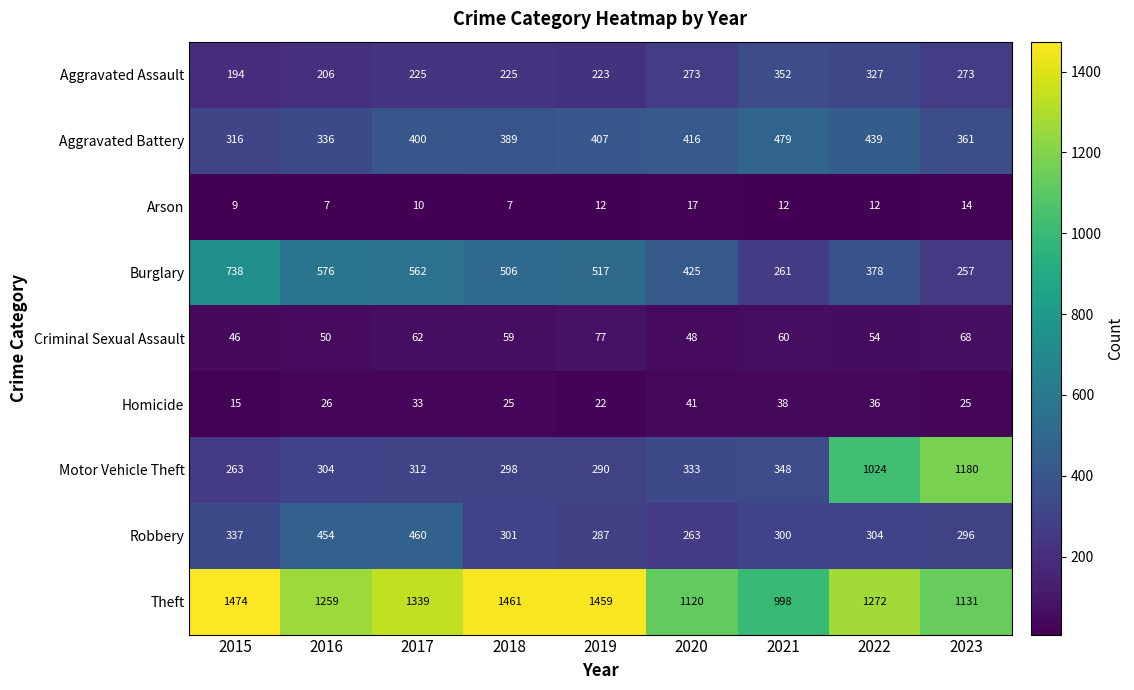

How many values in the Aggravated Assault series are below 225?

3